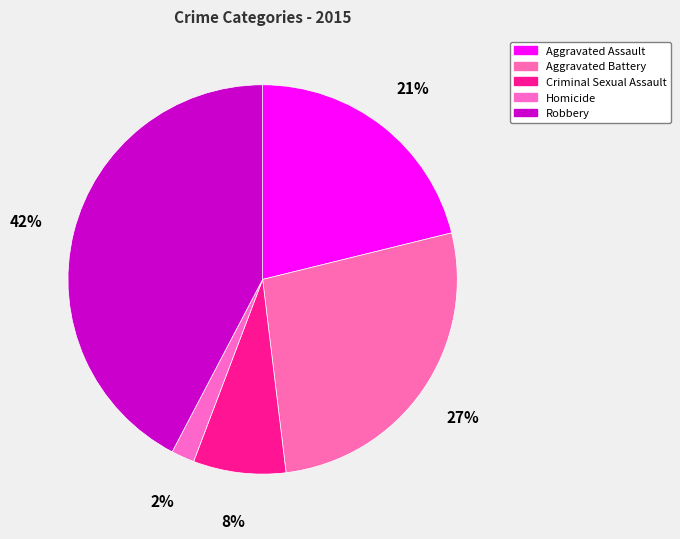

What percentage is the Homicide slice, to the nearest percent?

2%